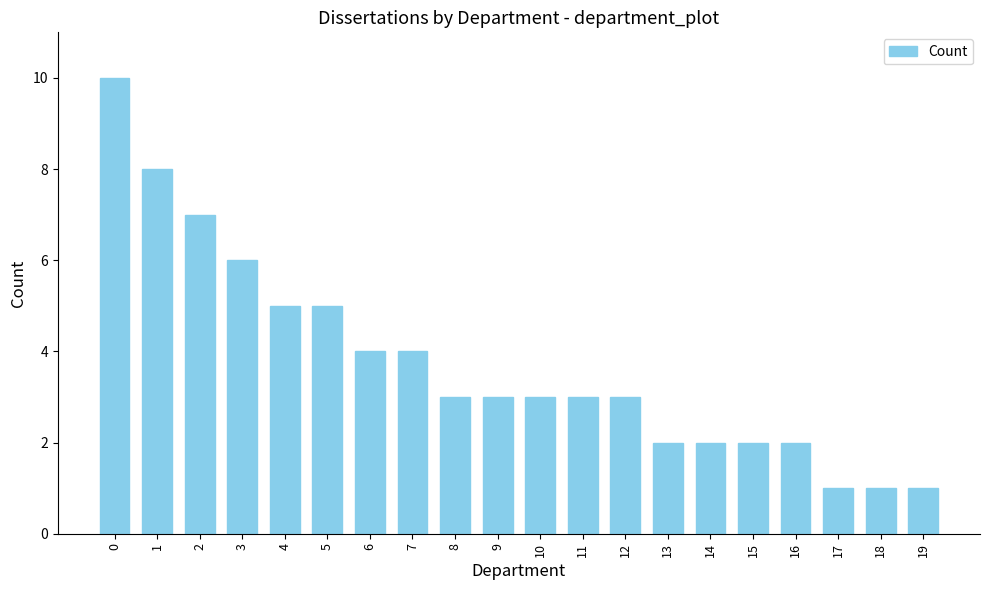

What is the smallest value displayed?

1